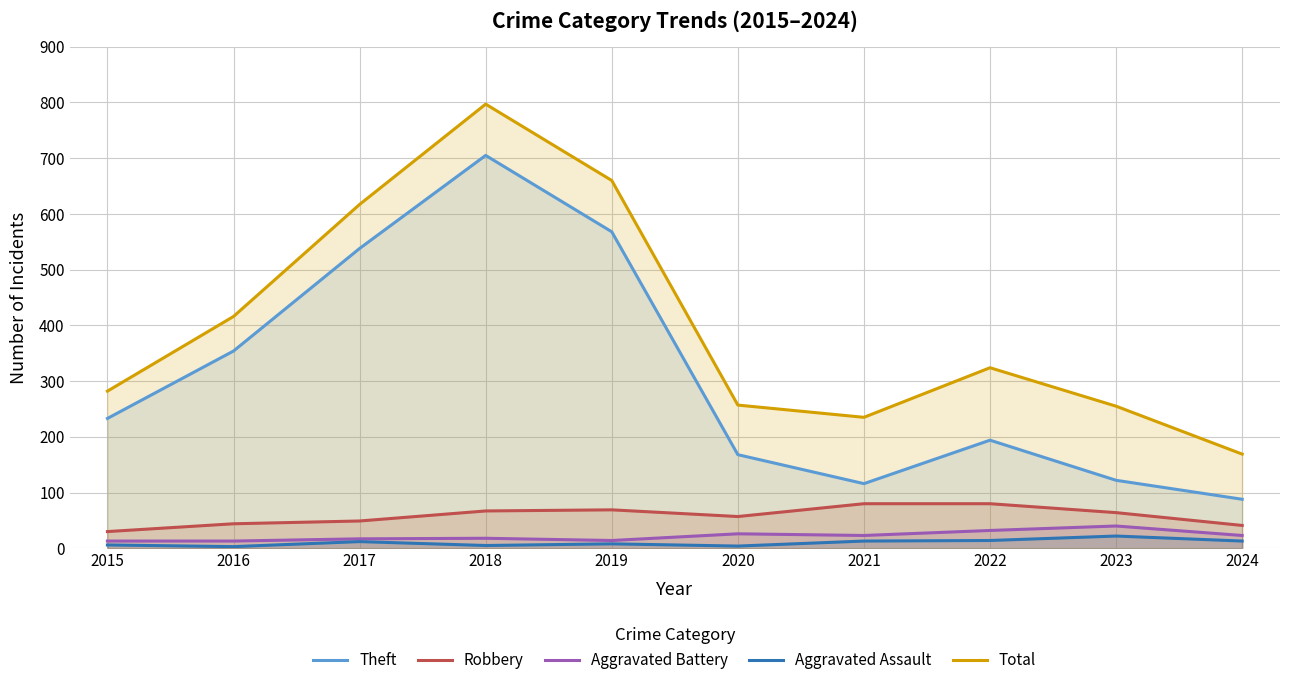

Which label corresponds to the largest value in the chart?

2018